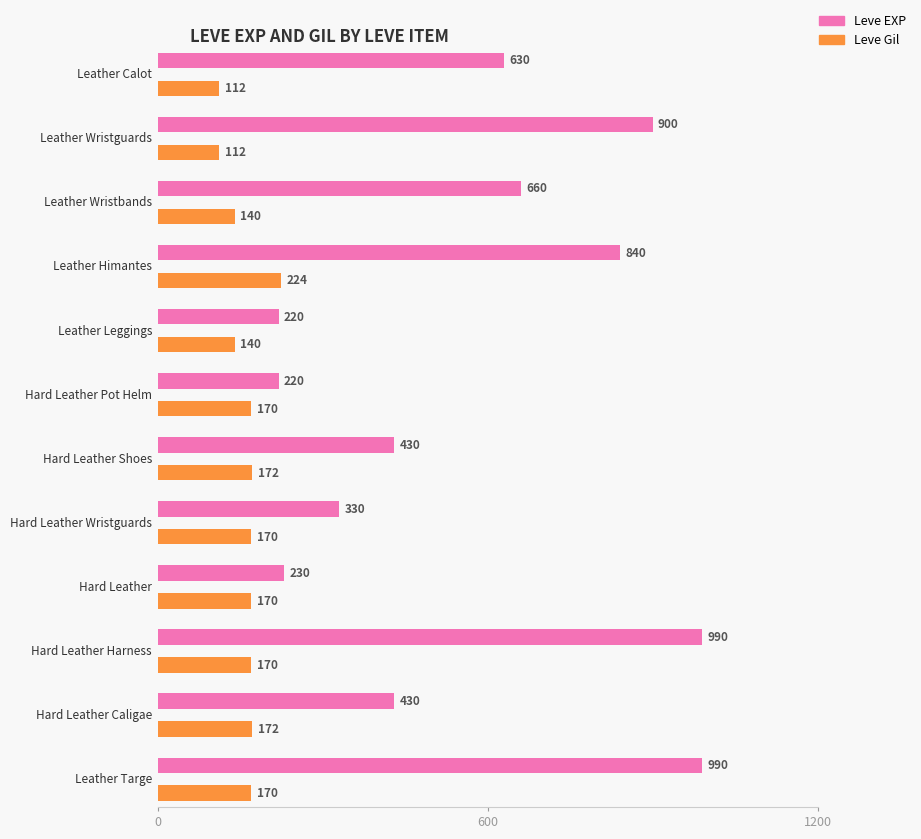

At which category is the sum across all series the highest?

Hard Leather Harness